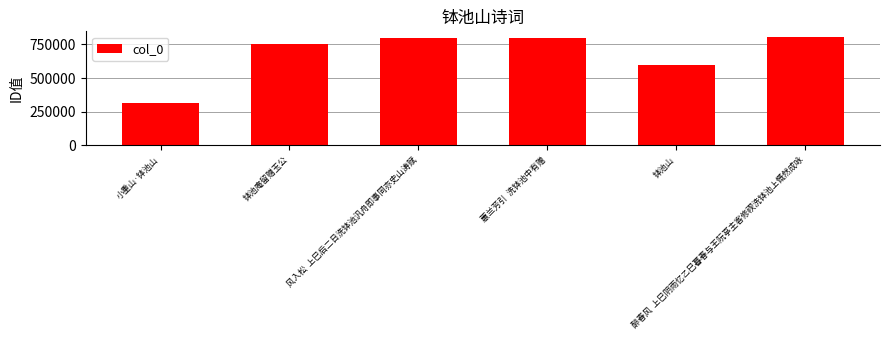

Which category has the highest value across all series?

醉春风  上巳阴雨忆乙巳暮春与王阮亭主客修禊洗钵池上慨然成咏